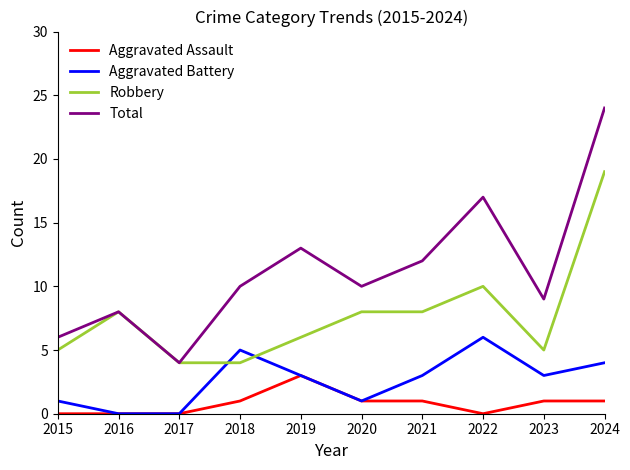

Read the Aggravated Battery value at 2018.

5